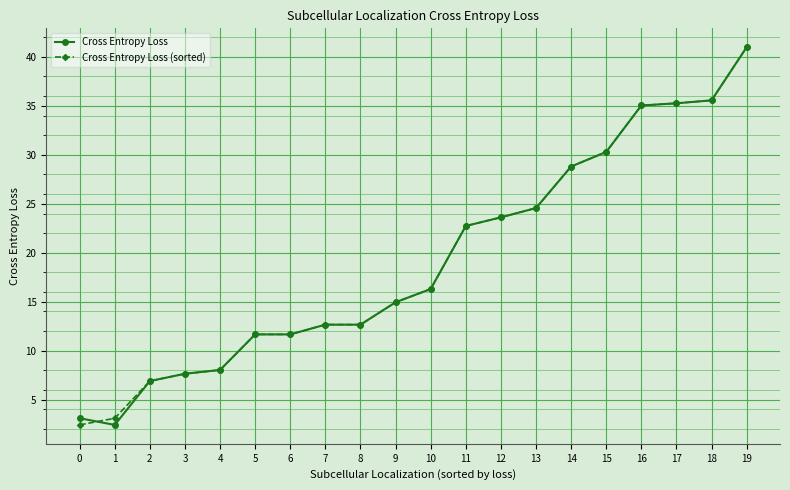

What is the total value across all series at 8?

25.3